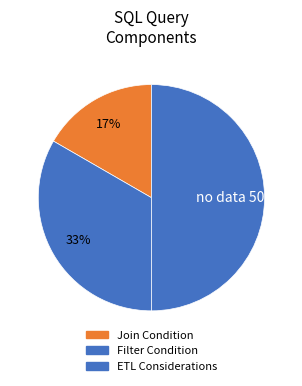

The Filter Condition slice represents 22% of the pie. True or false?

False